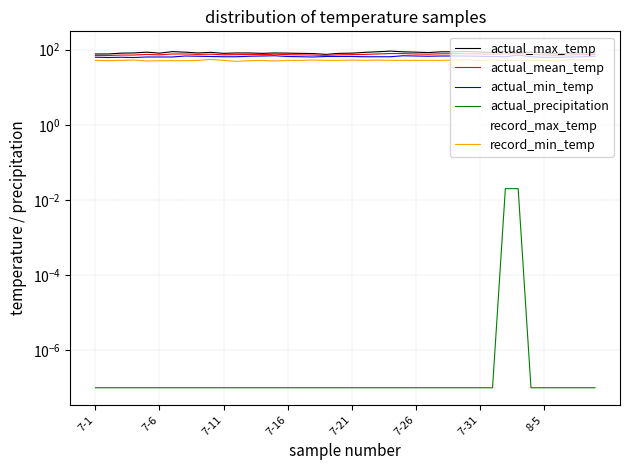

What are all the series names shown in the legend?

actual_max_temp, actual_mean_temp, actual_min_temp, actual_precipitation, record_max_temp, record_min_temp